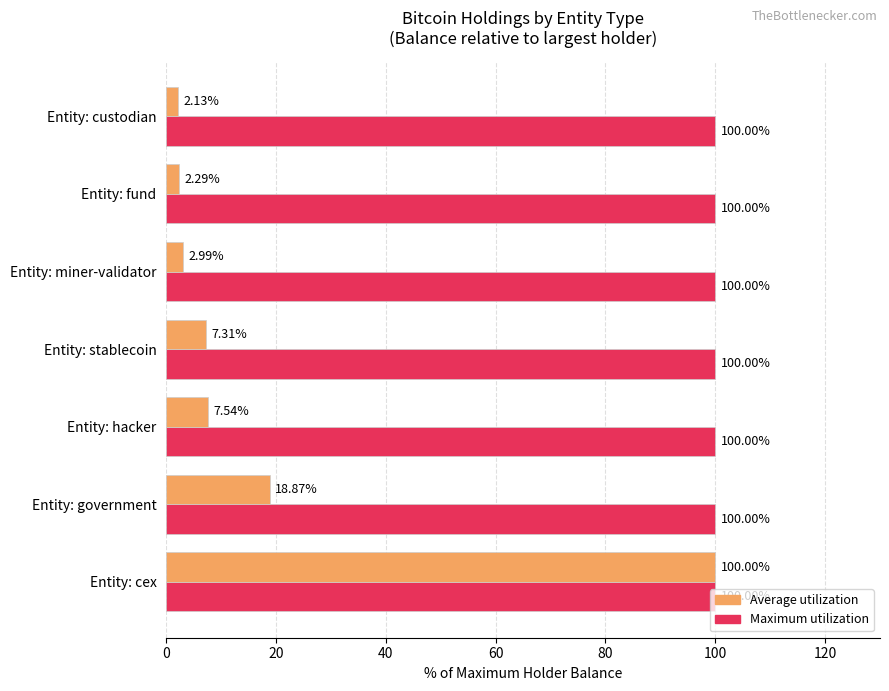

What is the spread (max minus min) of values at Entity: government?

81.1